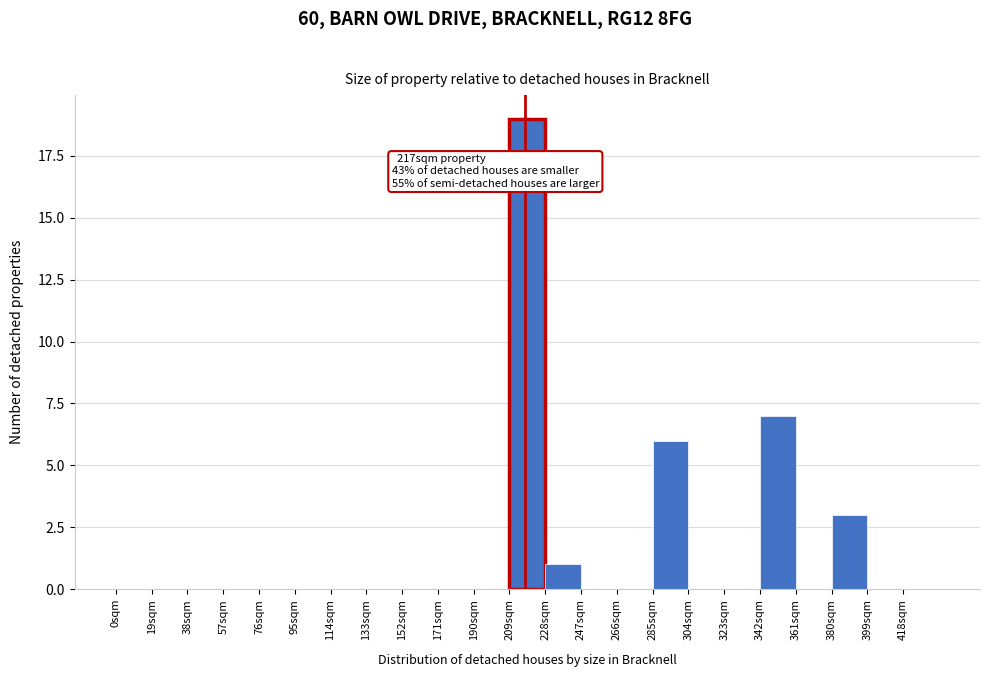

Over which range of the x-axis is the bar tallest?

209 to 228